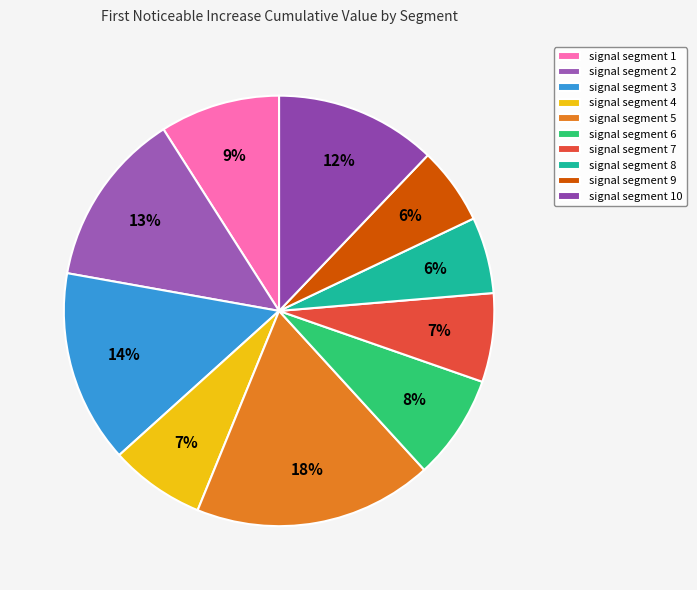

Between signal segment 10 and signal segment 7, which is larger?

signal segment 10